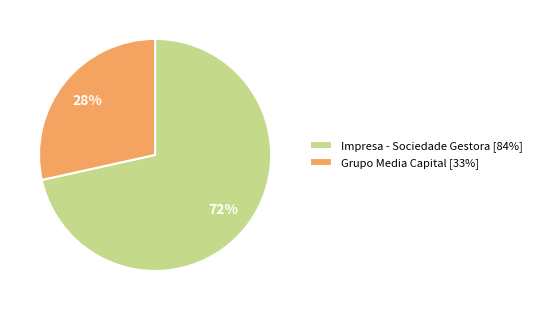

Is there any slice that represents more than half of the pie?

Yes